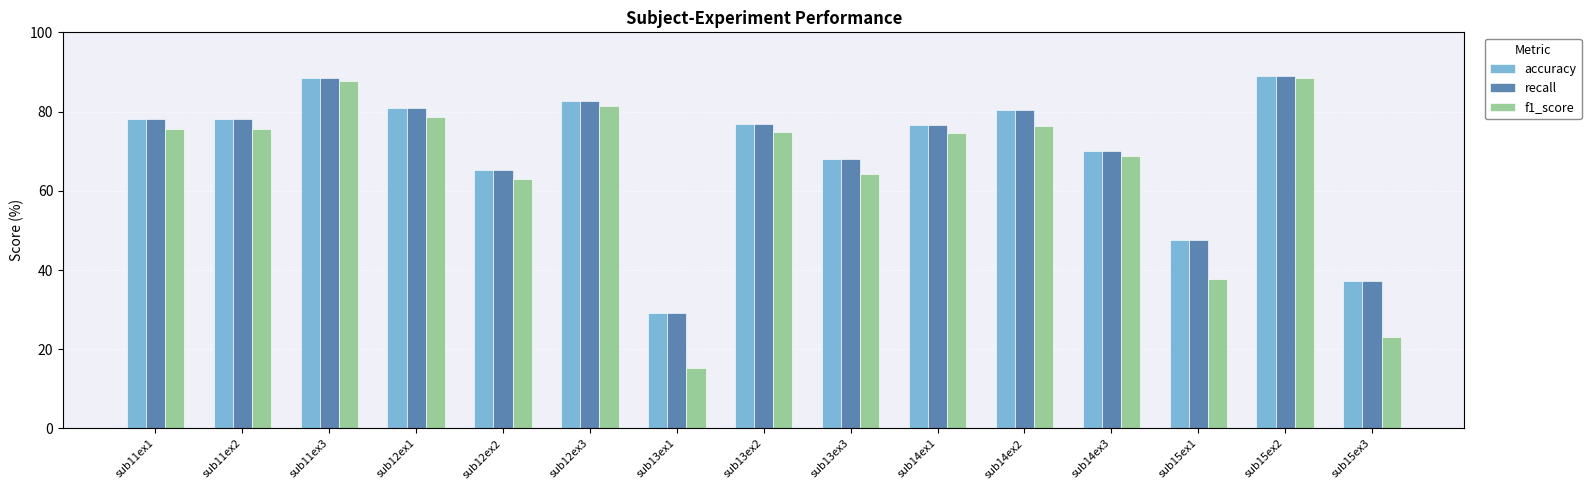

What is the label of the 8th bar from the right?

sub13ex2